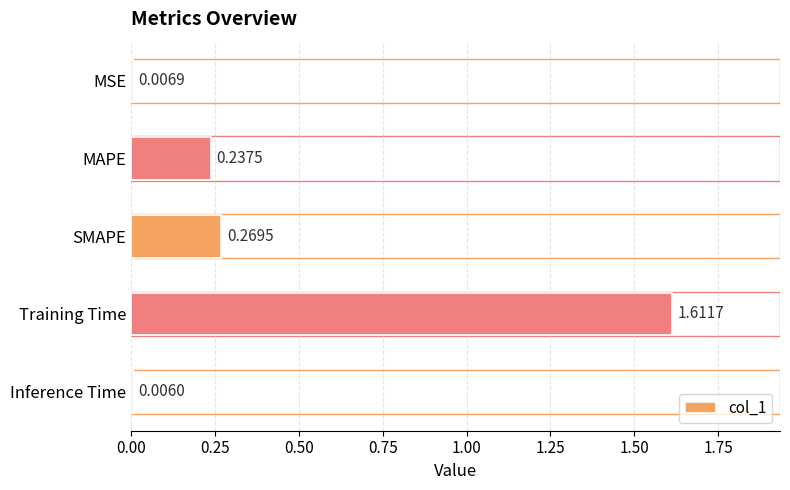

Does the chart contain any negative values?

No